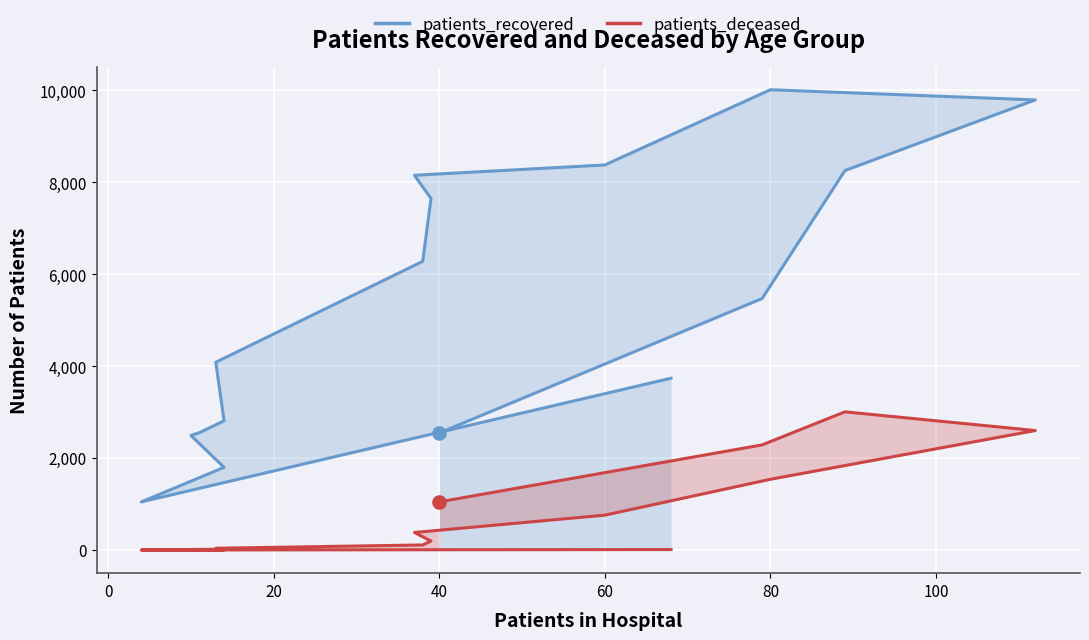

What are all the series names shown in the legend?

patients_recovered, patients_deceased